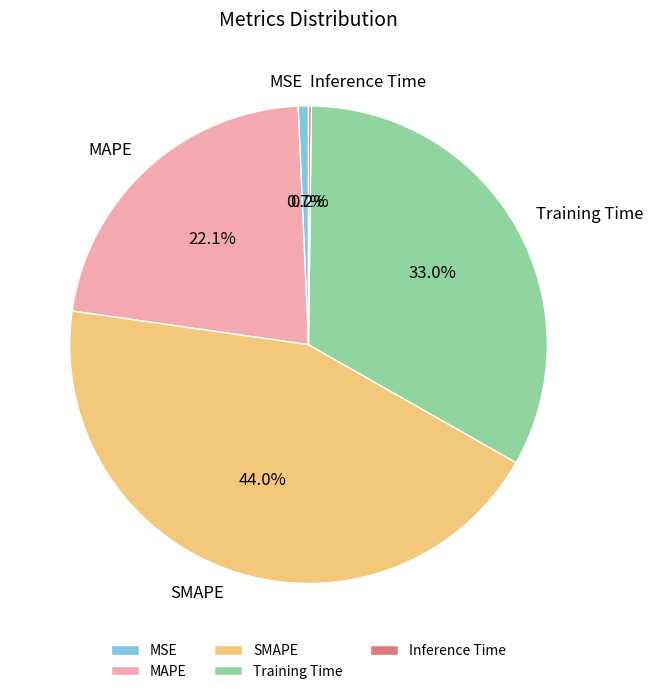

Between SMAPE and MSE, which is larger?

SMAPE